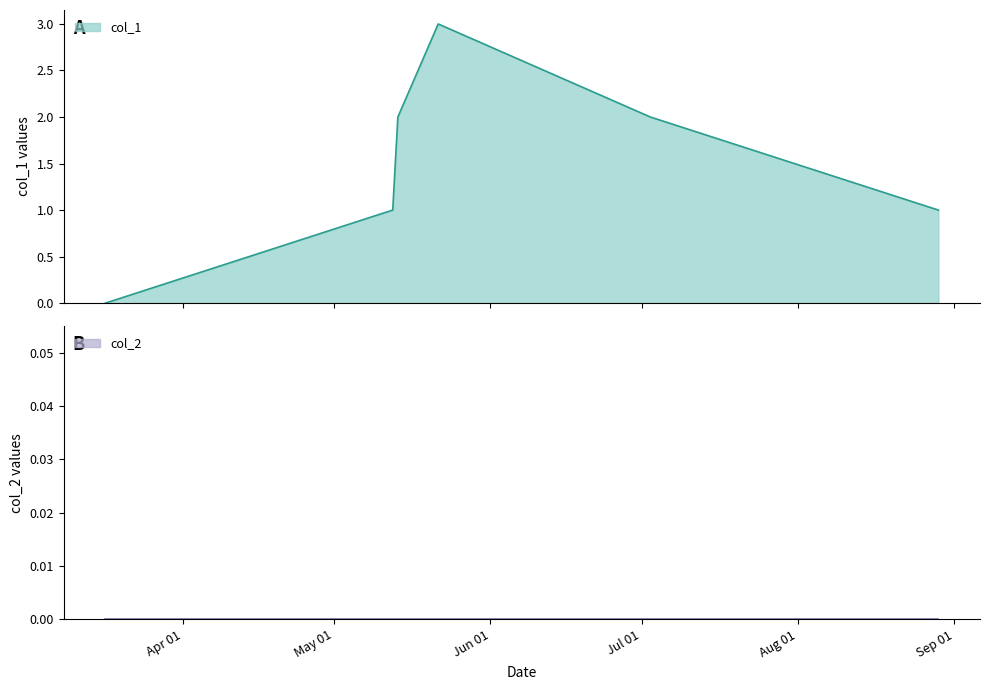

What is the difference between the maximum and minimum values?

3